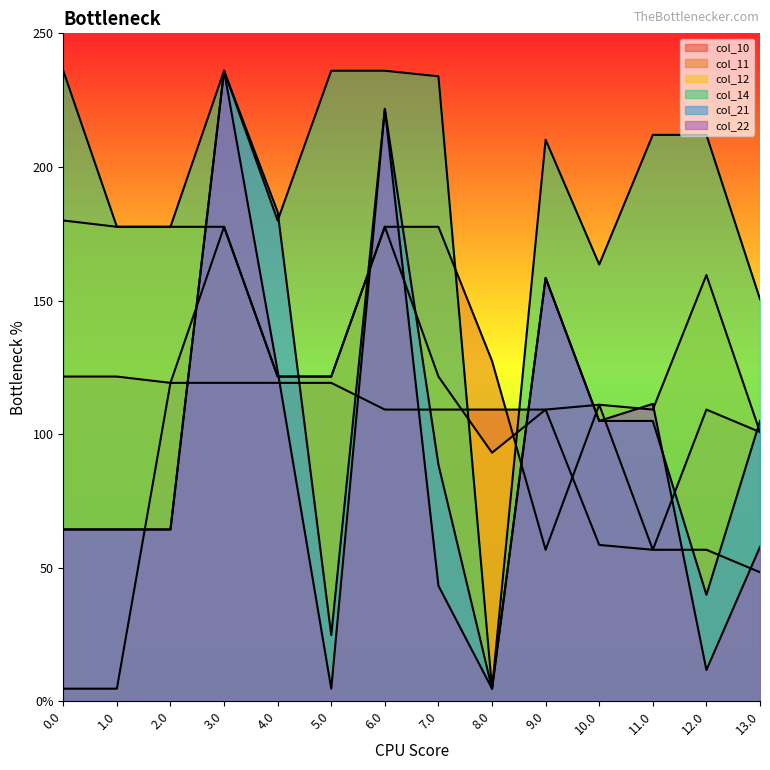

How many lines are shown in the chart?

6